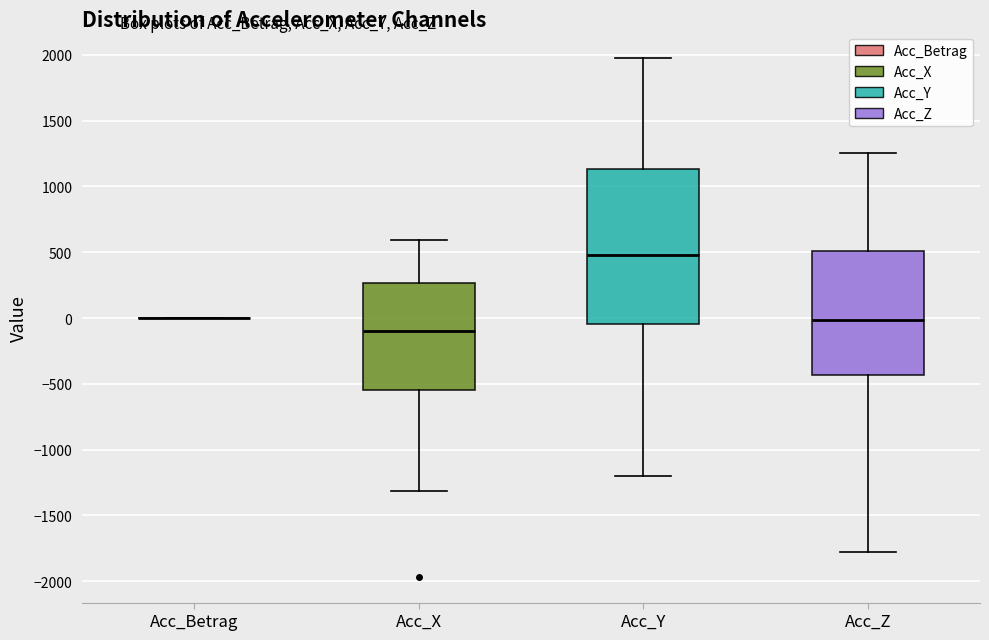

Comparing the boxes themselves (not the whiskers), which one is the tallest?

Acc_Y